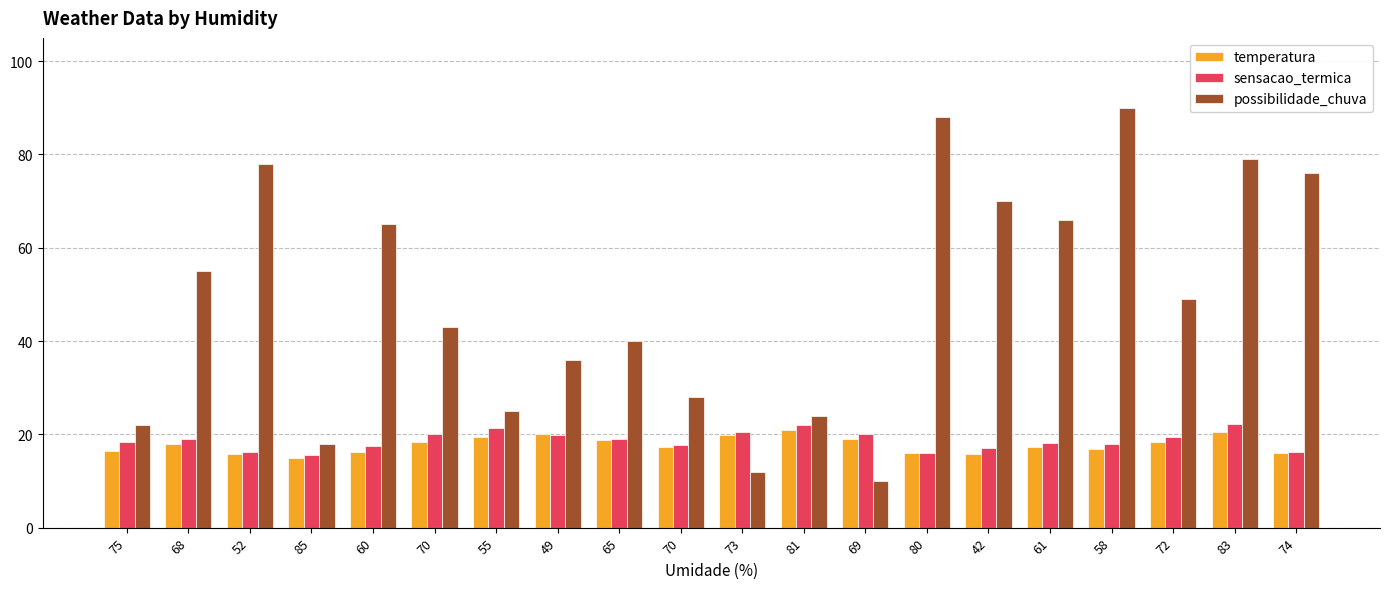

Reading right to left, transcribe all the data shown in this chart.

temperatura: 74=16.1	83=20.6	72=18.4	58=16.8	61=17.3	42=15.7	80=16.0	69=18.9	81=21.0	73=19.8	70=17.2	65=18.7	49=20.1	55=19.5	70=18.3	60=16.2	85=14.9	52=15.8	68=17.9	75=16.4
sensacao_termica: 74=16.3	83=22.2	72=19.5	58=17.9	61=18.1	42=17.0	80=15.9	69=20.1	81=22.0	73=20.4	70=17.8	65=18.9	49=19.8	55=21.3	70=20.1	60=17.5	85=15.6	52=16.2	68=19.0	75=18.3
possibilidade_chuva: 74=76.0	83=79.0	72=49.0	58=90.0	61=66.0	42=70.0	80=88.0	69=10.0	81=24.0	73=12.0	70=28.0	65=40.0	49=36.0	55=25.0	70=43.0	60=65.0	85=18.0	52=78.0	68=55.0	75=22.0